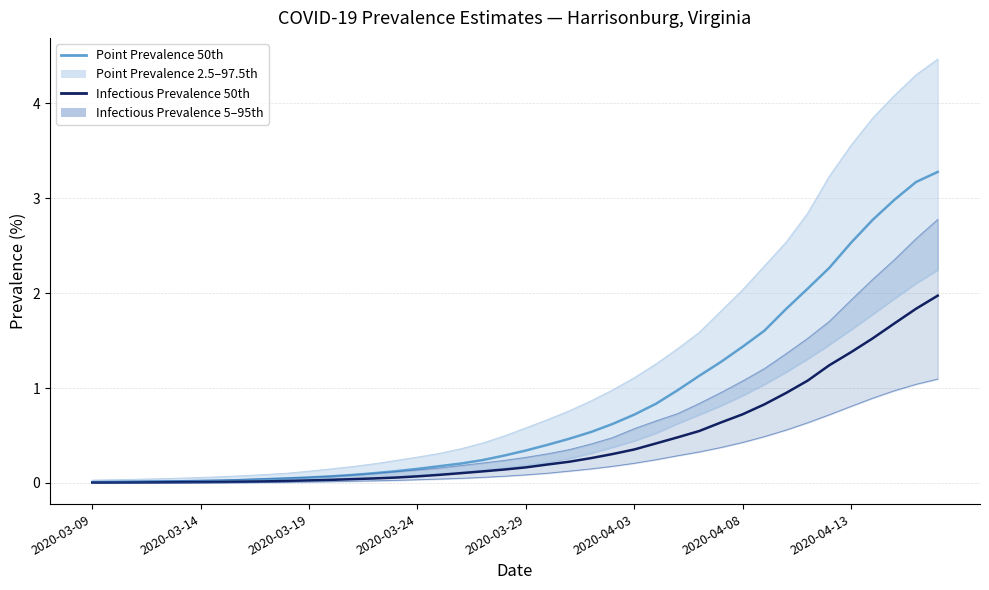

True or false: Point Prevalence (50th) and Infectious Prevalence (50th) cross at least once.

False